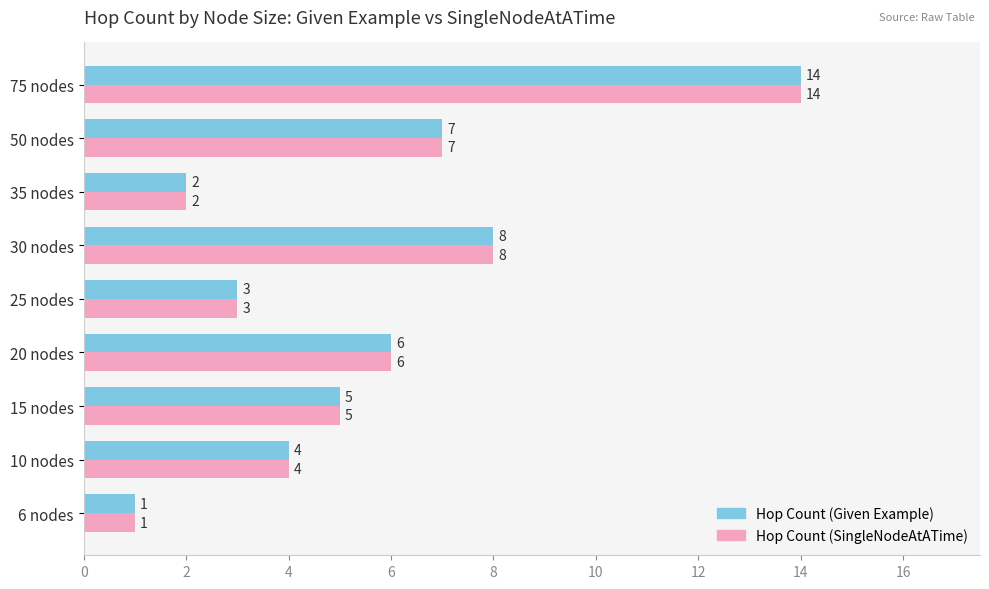

The Hop Count (Given Example) series shows 2 at 10 nodes. True or false?

False